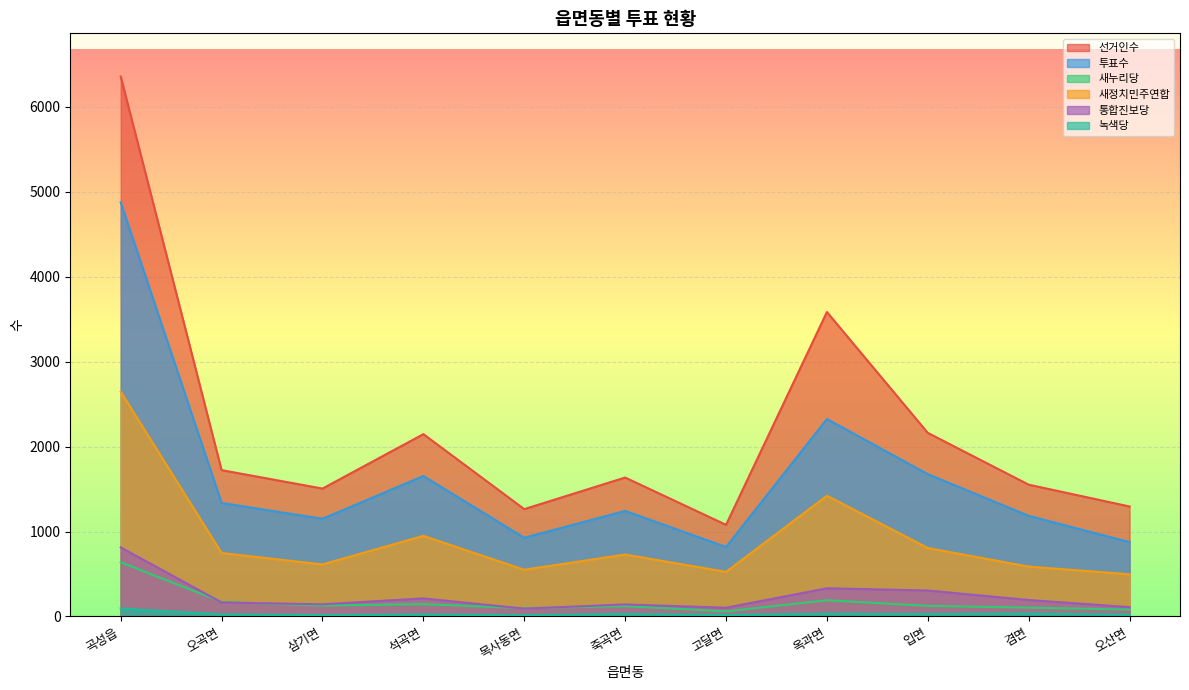

What is the approximate value of 투표수 at 오산면?

876